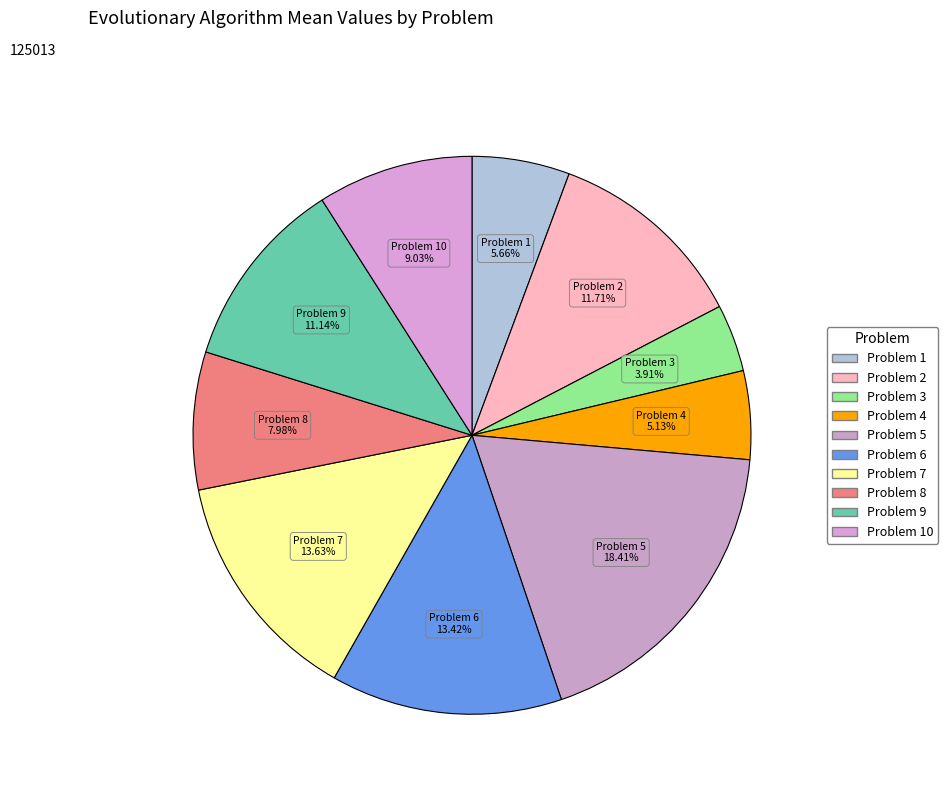

Which slice is the largest?

Problem 5